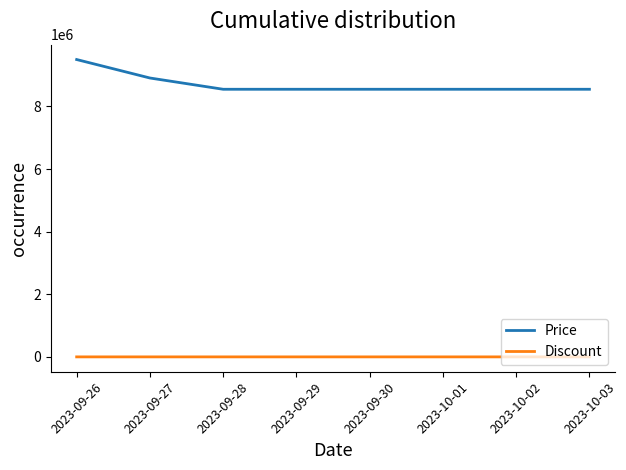

Rank the series by their average value, from highest to lowest.

Price, Discount